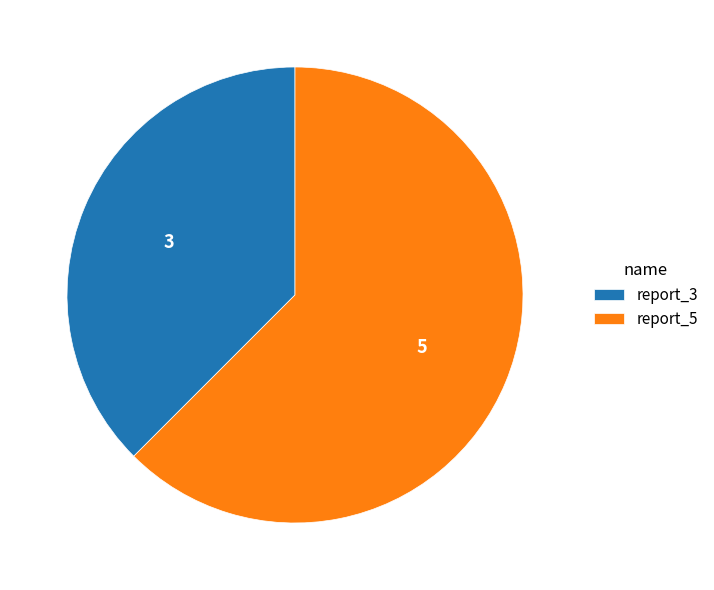

How many segments does this pie chart have?

2